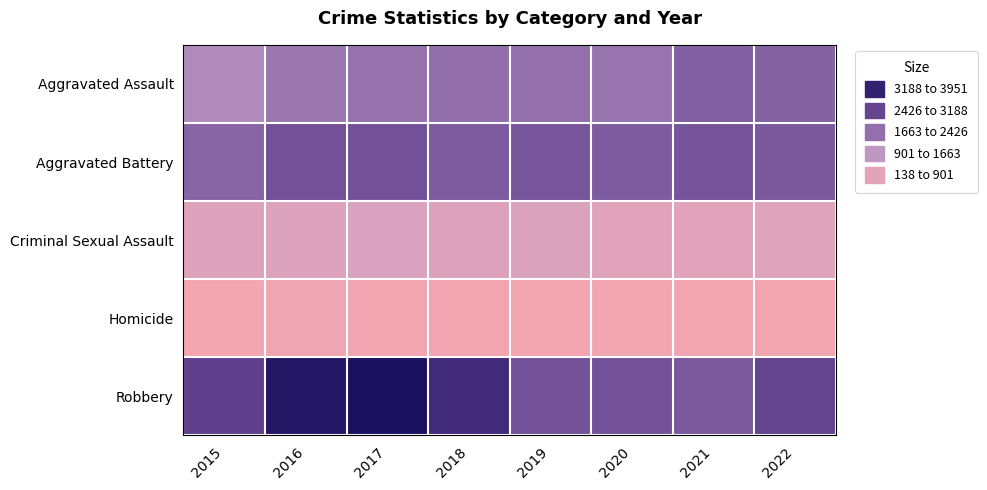

What is the total value across all series at 2019?

7961